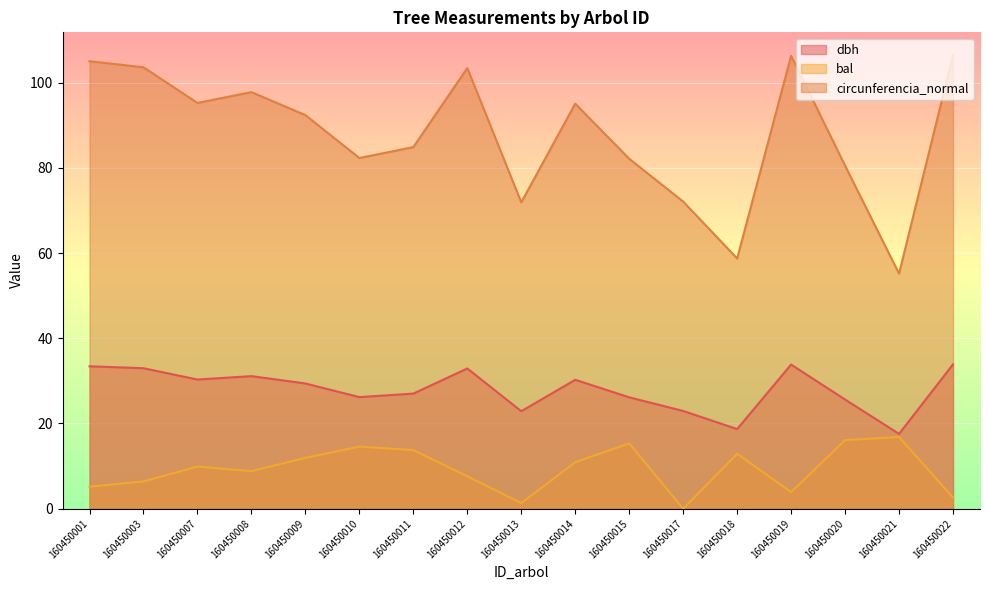

What is the maximum value shown in the chart?

106.5